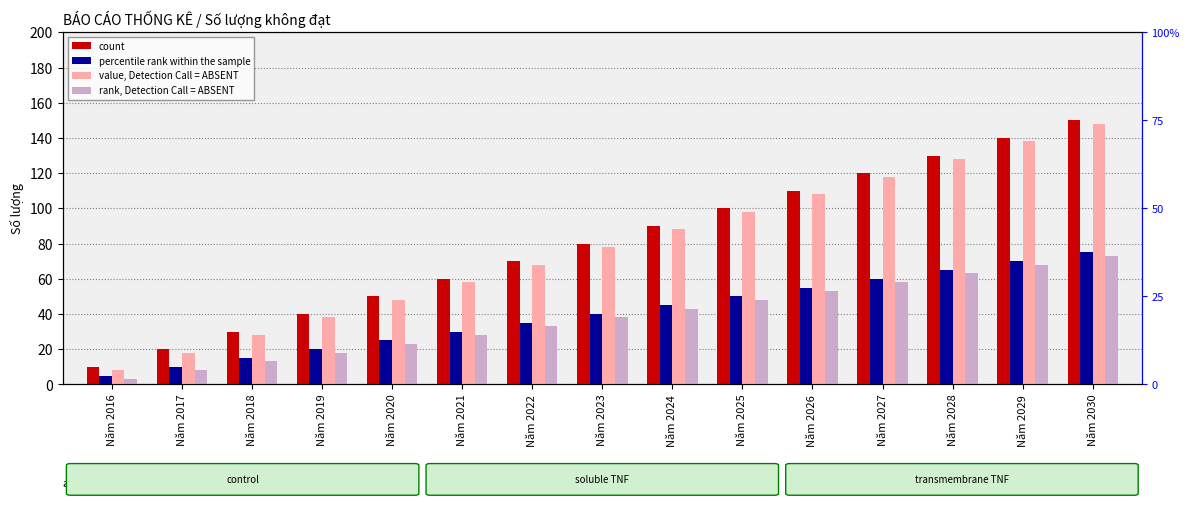

What is the average value of the value, Detection Call = ABSENT series?

78